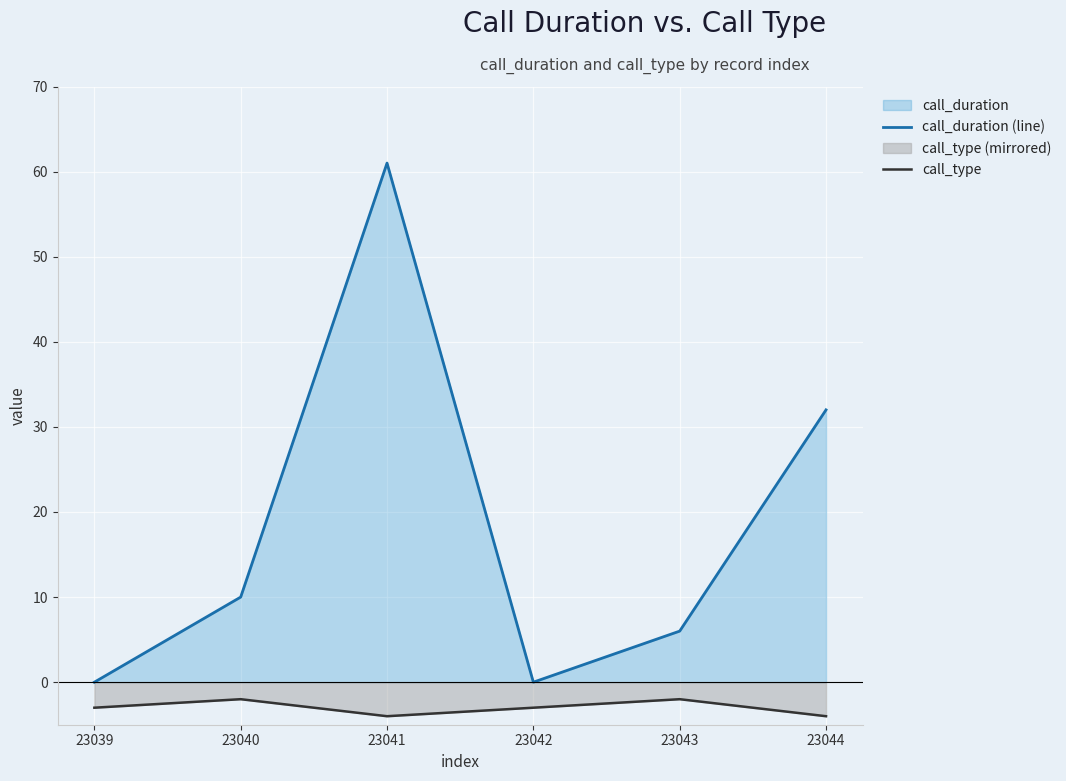

True or false: call_duration (line) and call_type intersect in this chart.

False